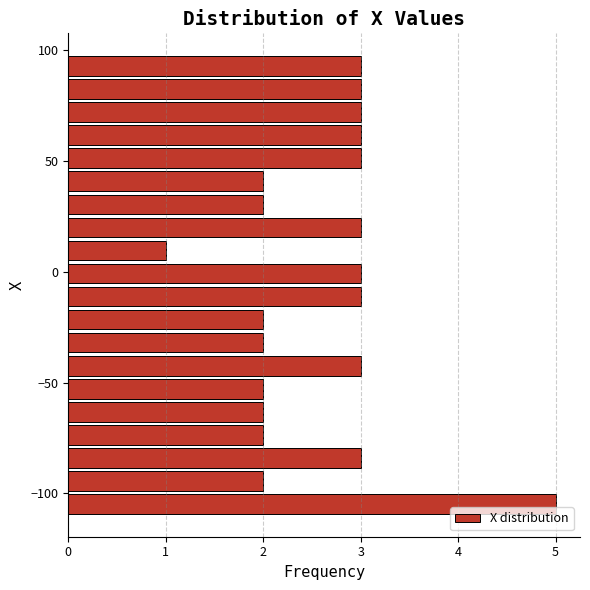

Read against the y-axis, roughly where is the centre of the longest bar?

-105